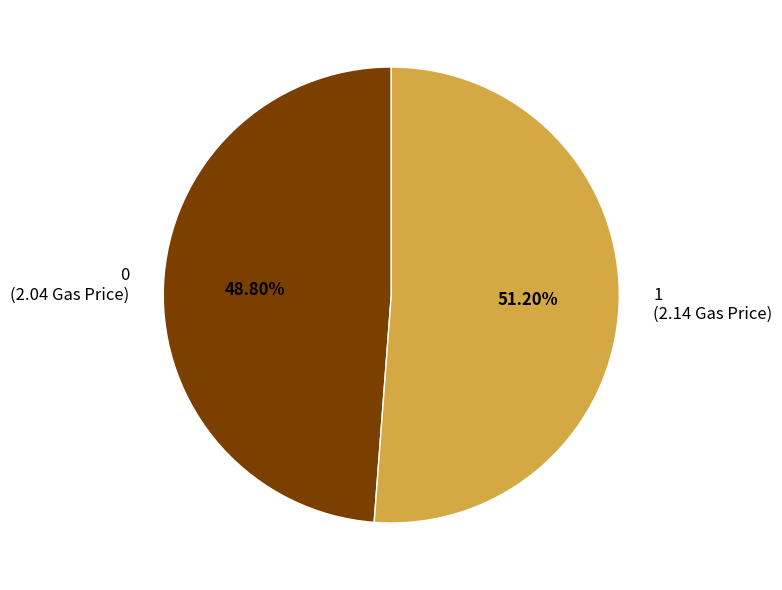

Which slice represents more than half of the pie?

1